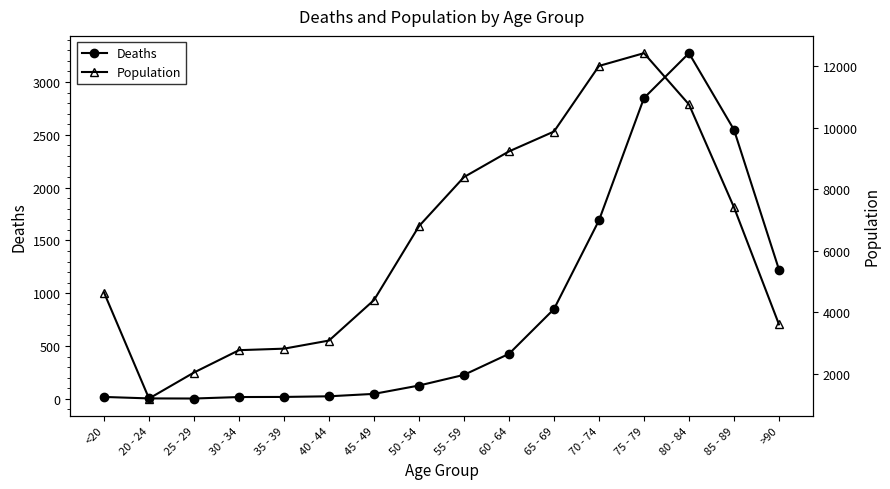

At which category is the sum across all series the highest?

75 - 79